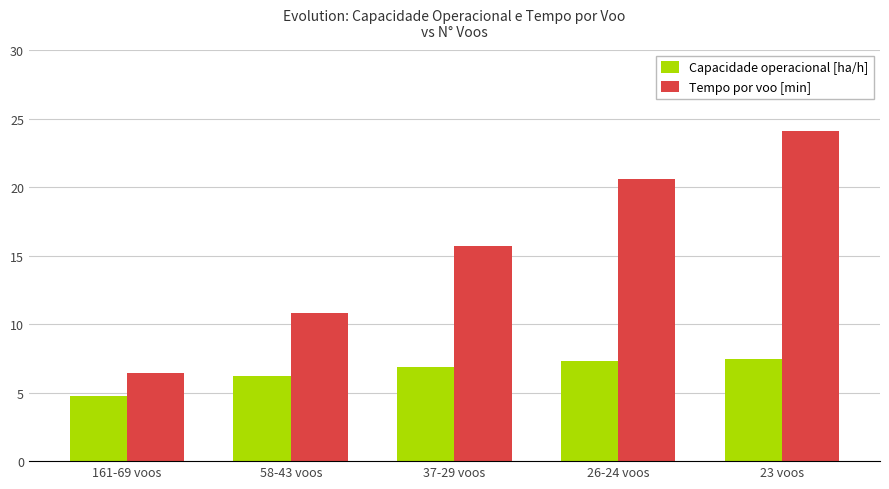

Reading left to right, list all the values displayed in this chart.

Capacidade operacional [ha/h]: 161-69 voos=4.8	58-43 voos=6.2	37-29 voos=6.9	26-24 voos=7.3	23 voos=7.5
Tempo por voo [min]: 161-69 voos=6.4	58-43 voos=10.8	37-29 voos=15.7	26-24 voos=20.6	23 voos=24.1